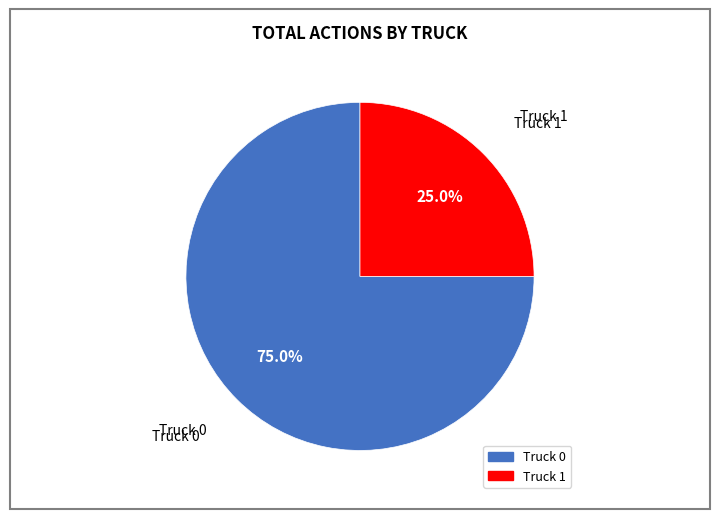

True or false: Truck 1 accounts for 25% of the total.

True